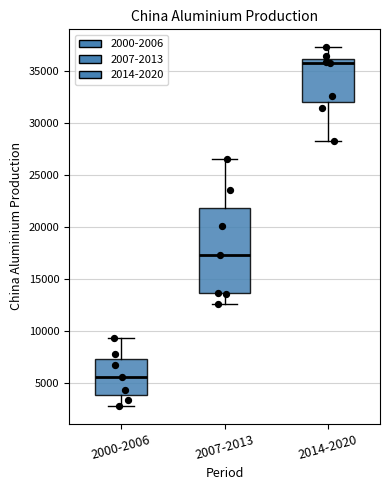

Reading left to right, read every box against the y-axis: the position of its median line, the range the box covers, and the ends of its whiskers. The values are not printed on the chart, so give them approximately, as read against the axis.

2000-2006: median 5500, box 4000 to 7000, whiskers 3000 to 9500
2007-2013: median 17500, box 13500 to 22000, whiskers 12500 to 26500
2014-2020: median 36000 (just below the box's upper edge), box 32000 to 36000, whiskers 28500 to 37500